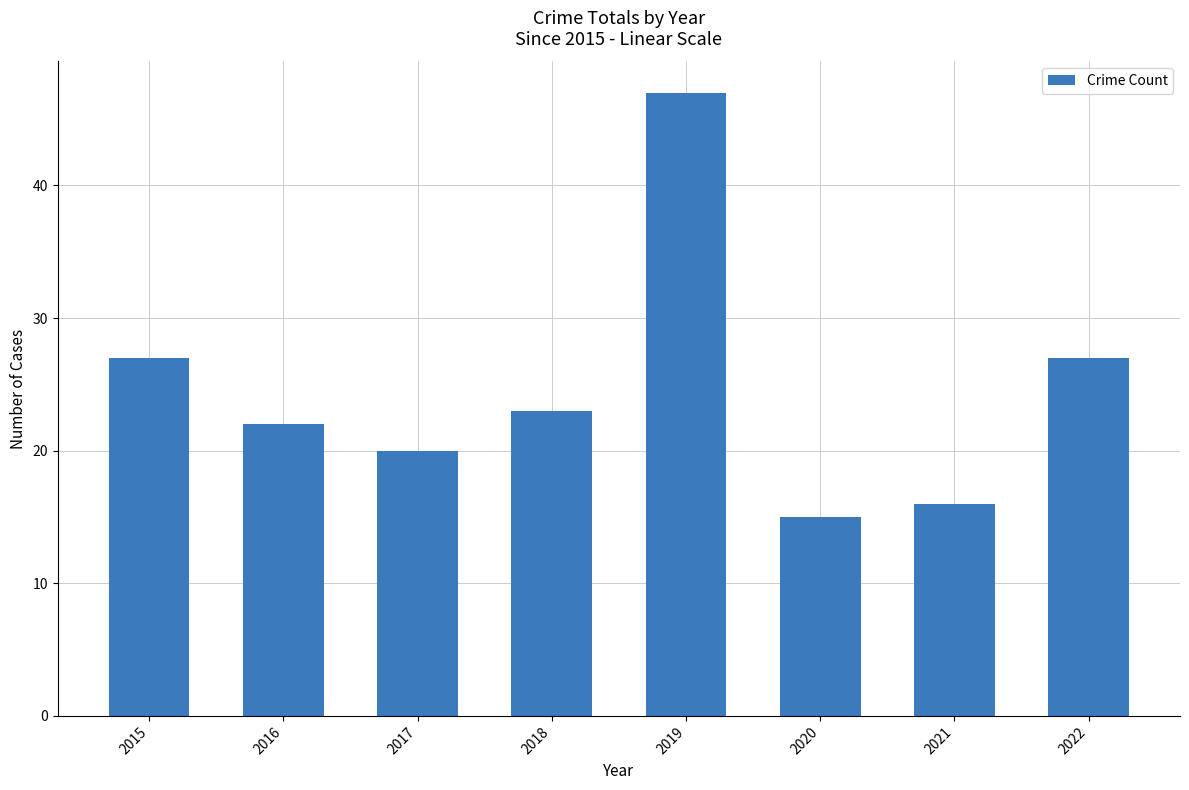

Reading left to right, list all the values displayed in this chart.

2015=27	2016=22	2017=20	2018=23	2019=47	2020=15	2021=16	2022=27